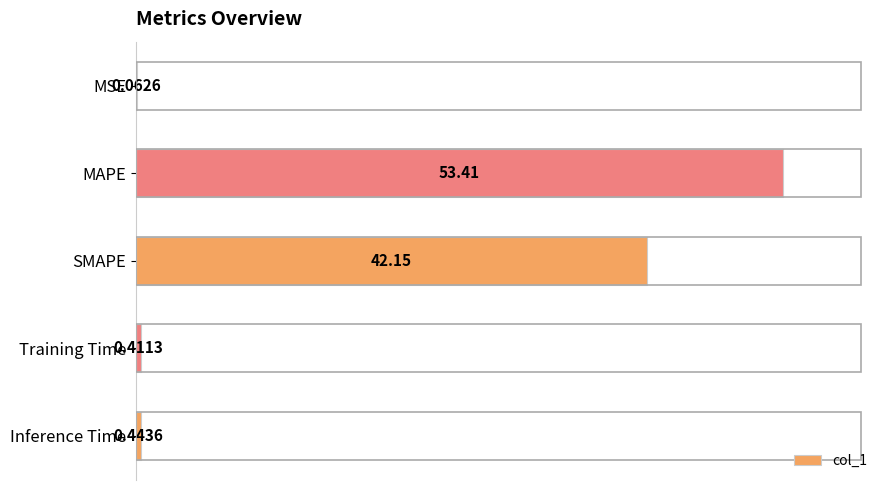

Where is the data nearest to the value 26?

SMAPE